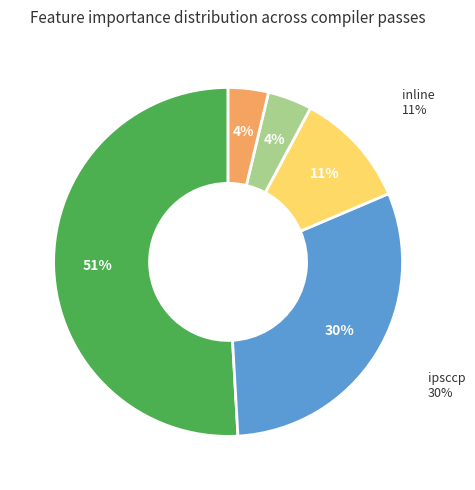

What is the smallest slice in the pie chart?

print_used_types